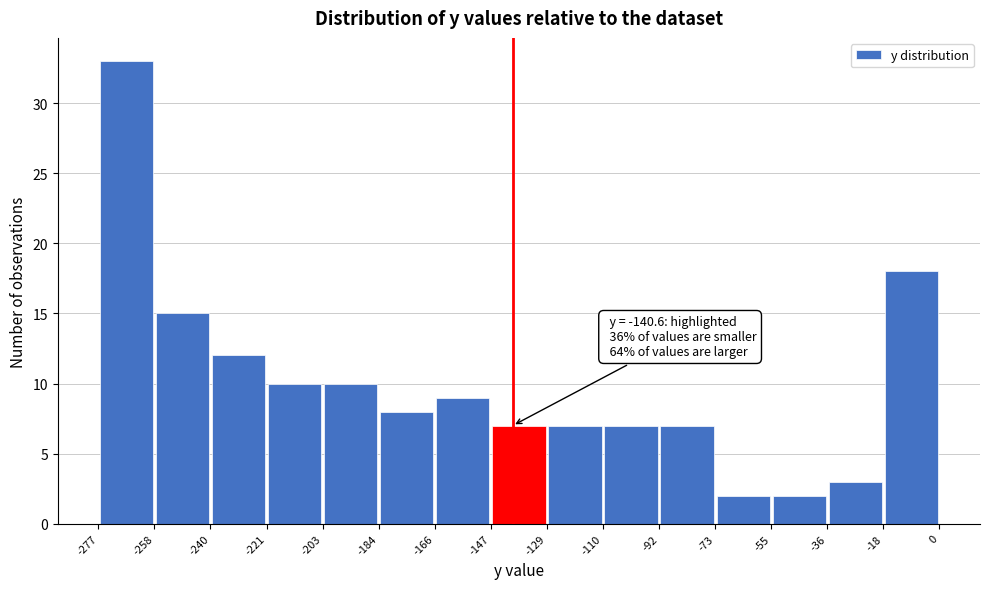

Over which range of the x-axis is the bar tallest?

-277 to -258